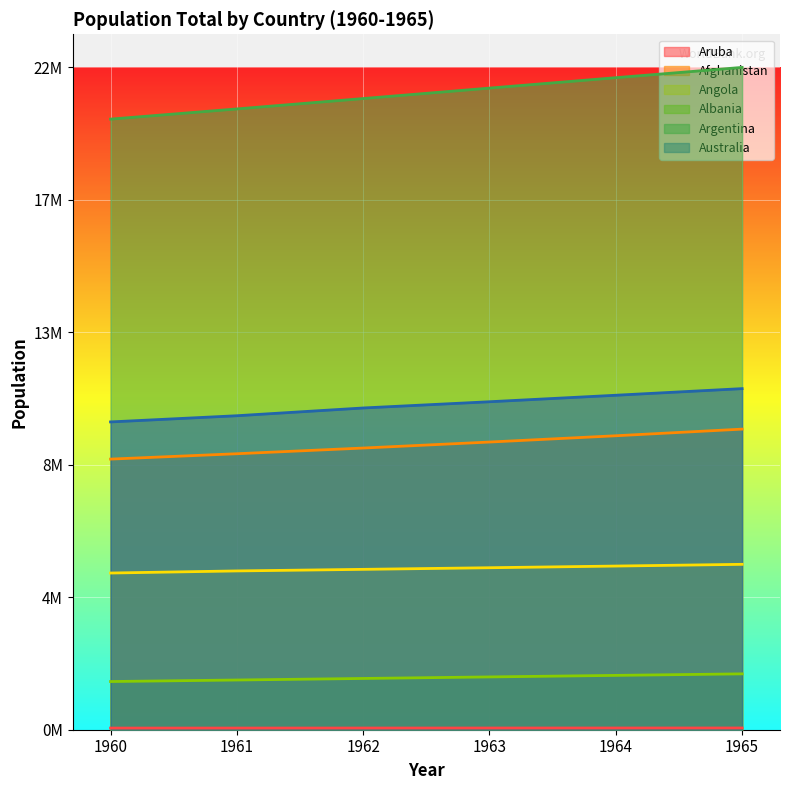

Reading left to right, transcribe all the data shown in this chart.

Aruba: 1960=0.0	1961=0.0	1962=0.0	1963=0.0	1964=0.0	1965=0.0
Afghanistan: 1960=0.4	1961=0.4	1962=0.4	1963=0.4	1964=0.4	1965=0.5
Angola: 1960=0.2	1961=0.2	1962=0.2	1963=0.2	1964=0.2	1965=0.2
Albania: 1960=0.1	1961=0.1	1962=0.1	1963=0.1	1964=0.1	1965=0.1
Argentina: 1960=0.9	1961=0.9	1962=1.0	1963=1.0	1964=1.0	1965=1.0
Australia: 1960=0.5	1961=0.5	1962=0.5	1963=0.5	1964=0.5	1965=0.5